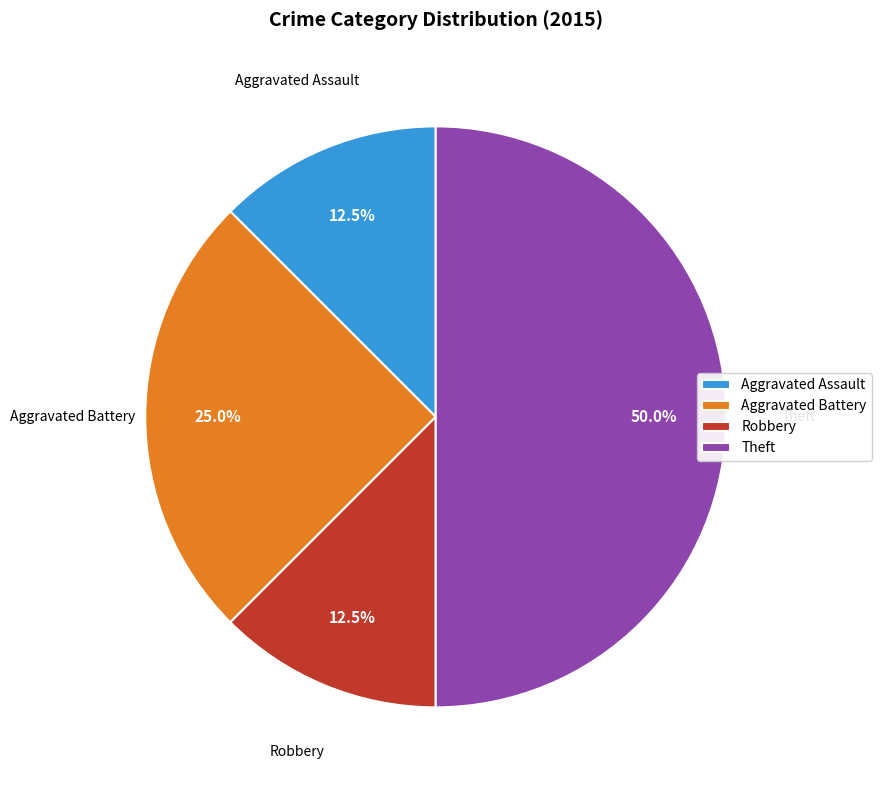

Which slice is the largest?

Theft